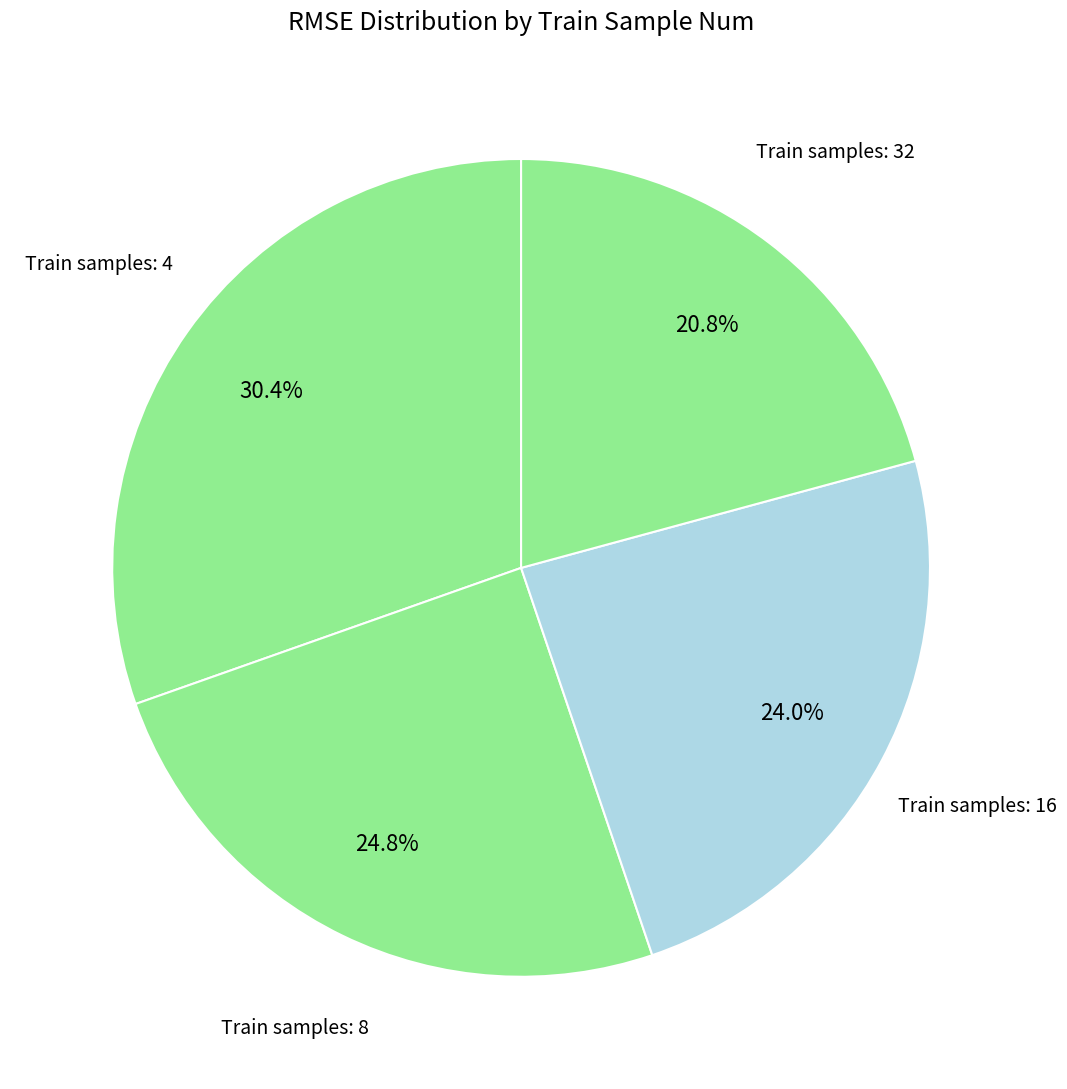

Which has a higher value, Train samples: 32 or Train samples: 4?

Train samples: 4